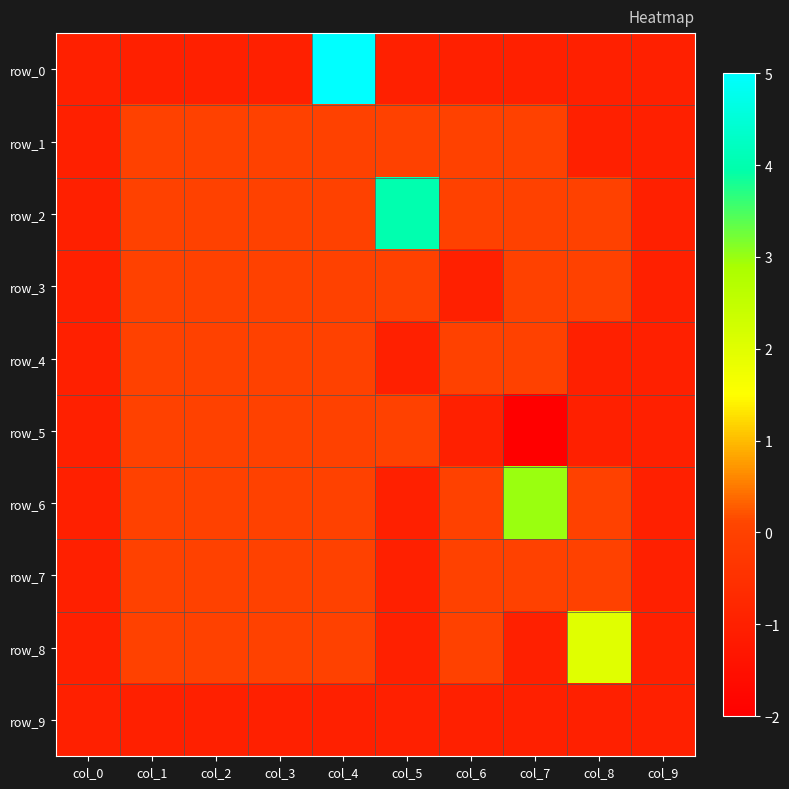

List the series in order of their peak value, highest first.

row_0, row_2, row_6, row_8, row_1, row_3, row_4, row_5, row_7, row_9